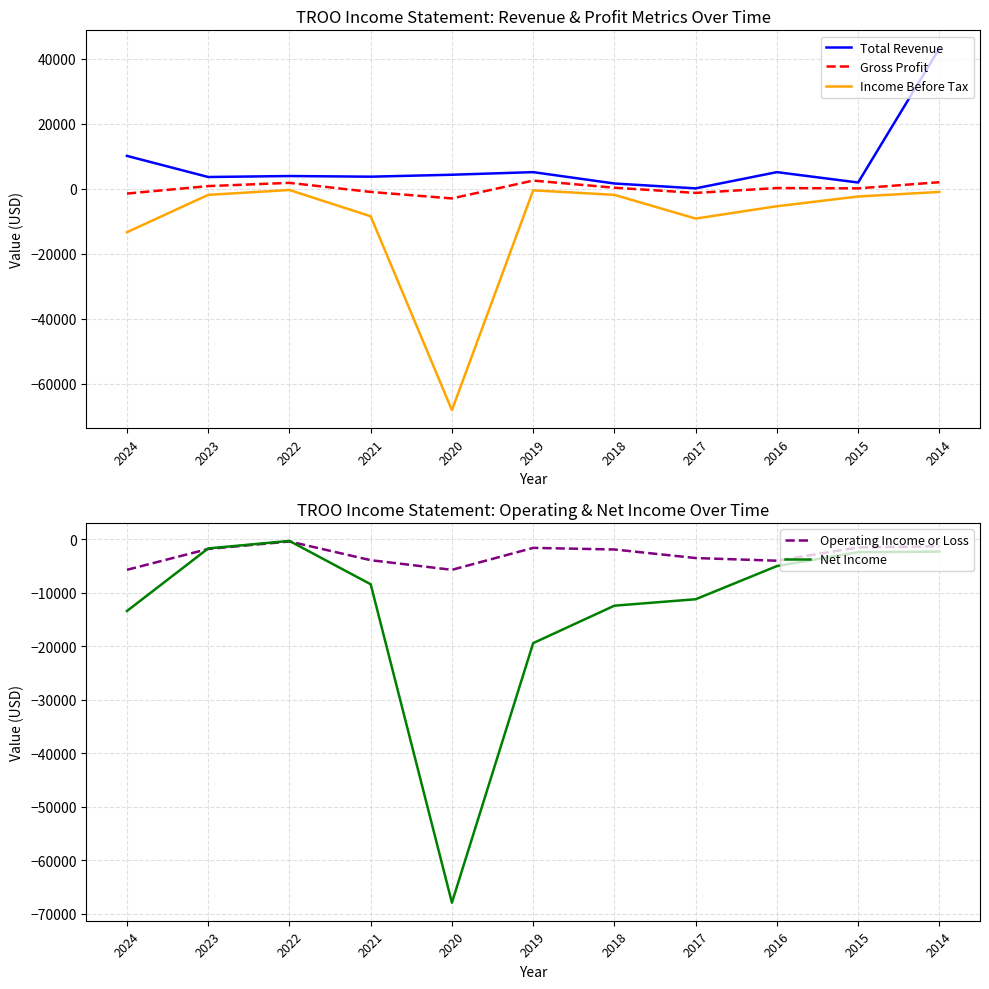

Is it true that Total Revenue equals 6310 at 2023?

False